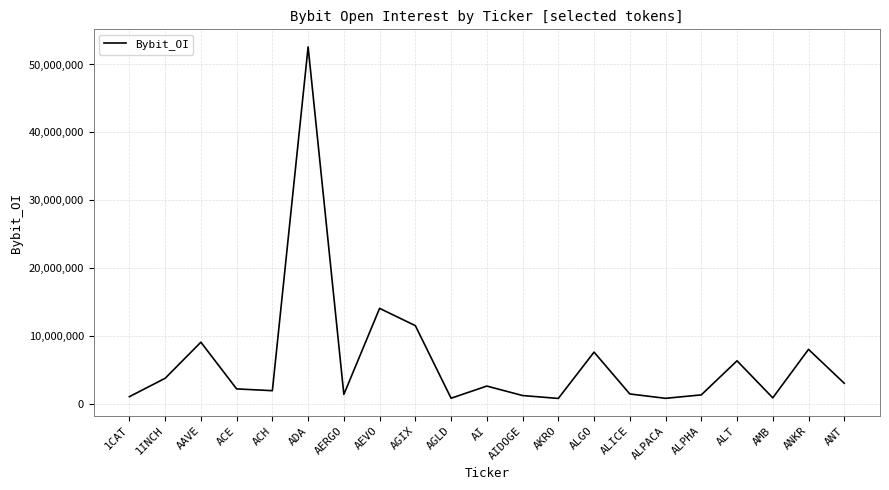

Is this an area chart (filled region under the line)?

No